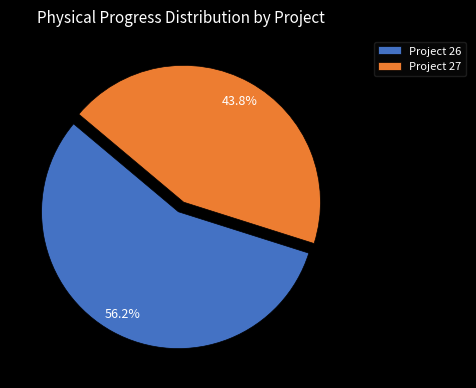

Approximately how many times larger is the value at Project 27 compared to Project 26?

0.8